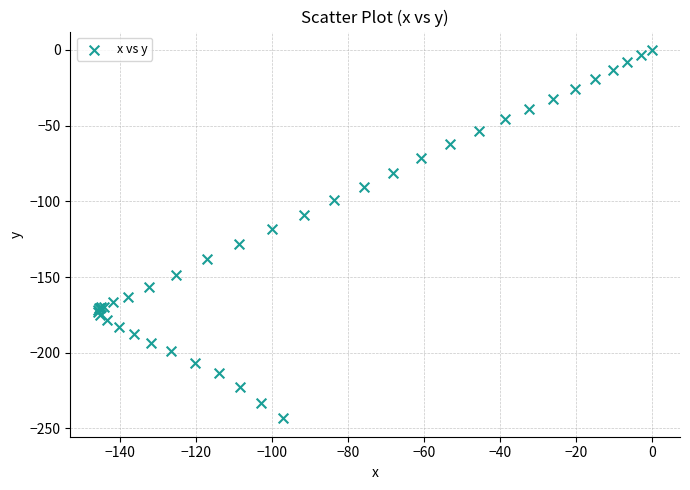

What Y value in the scatter plot is closest to -121?

-118.3